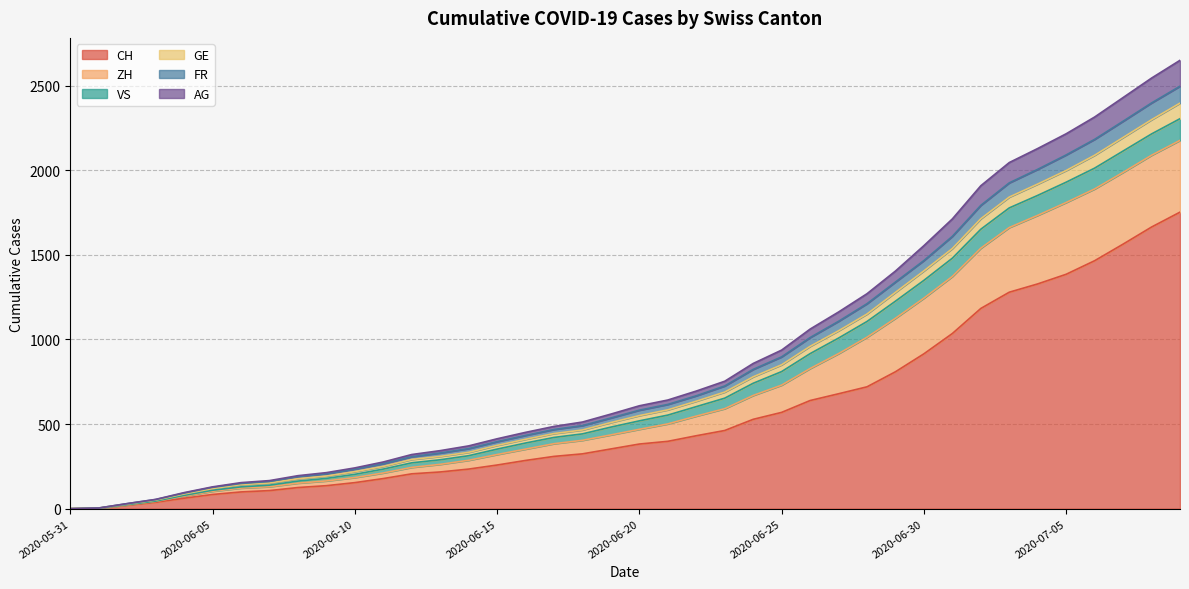

What is the maximum value for CH?

1752